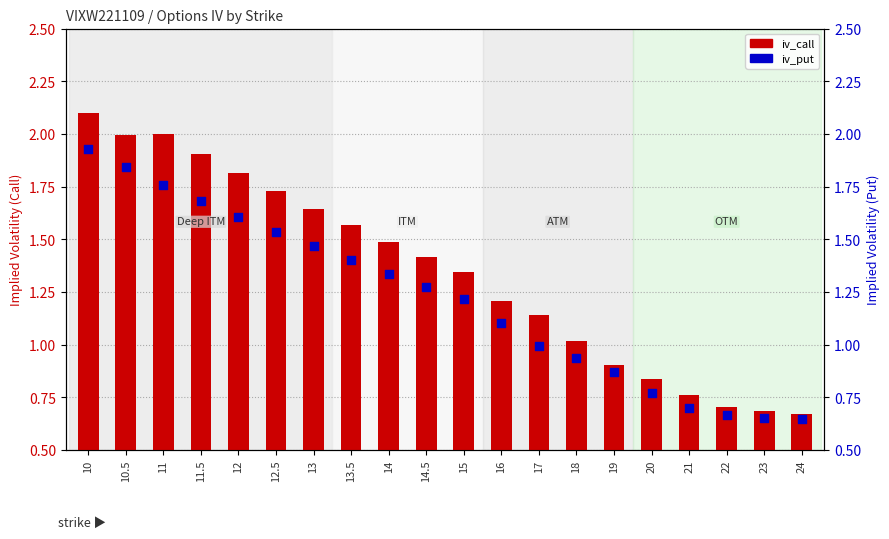

At which category is the sum across all series the highest?

10